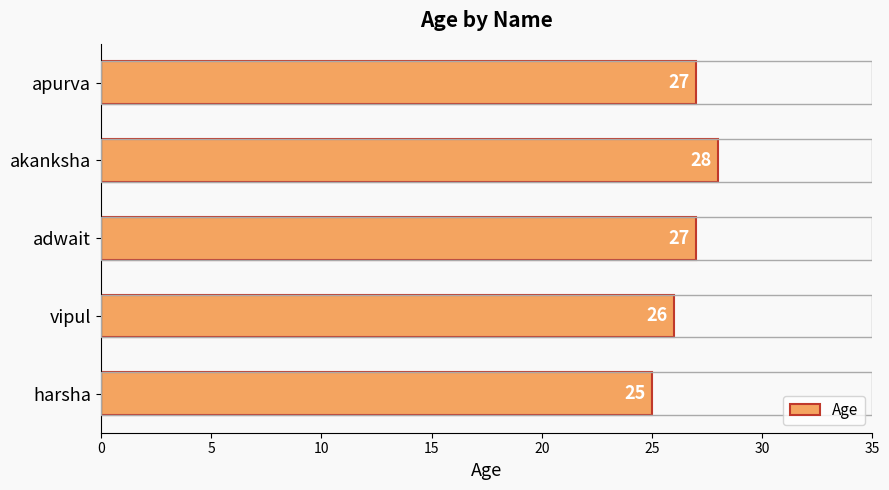

At which label is the value closest to 26?

vipul